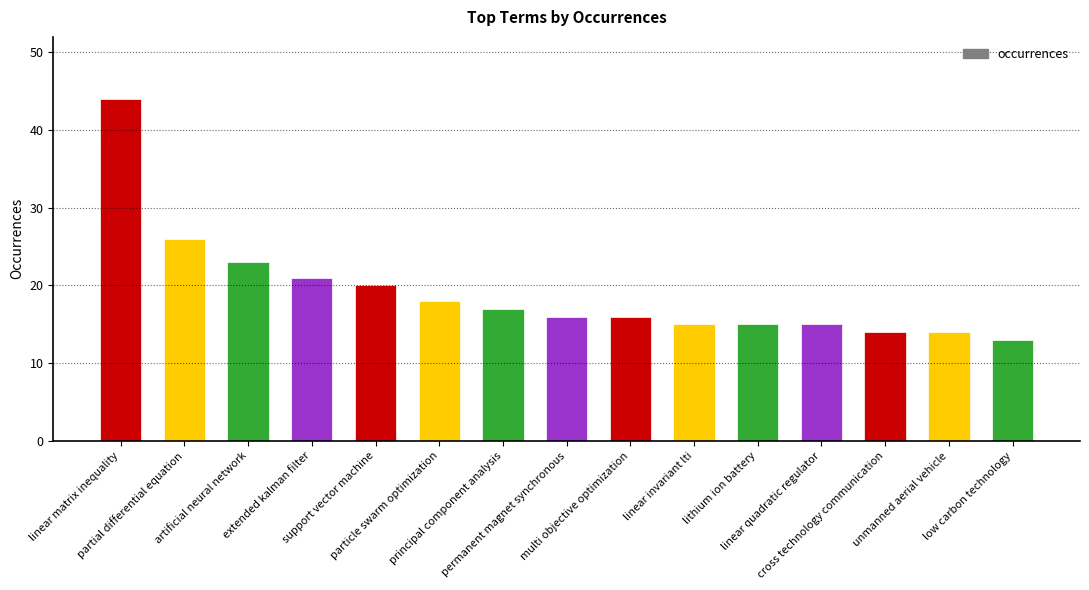

What is the value of the 3rd bar from the left?

23